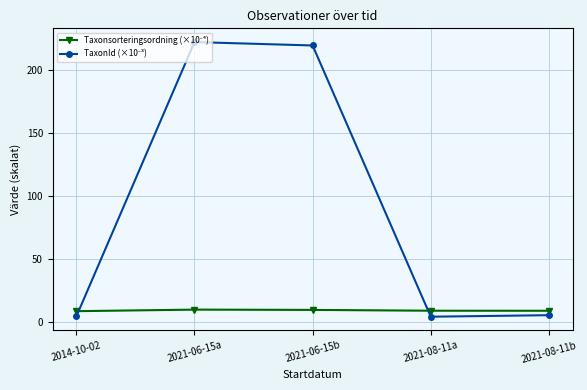

What is the label of the 5th point from the left?

2021-08-11b